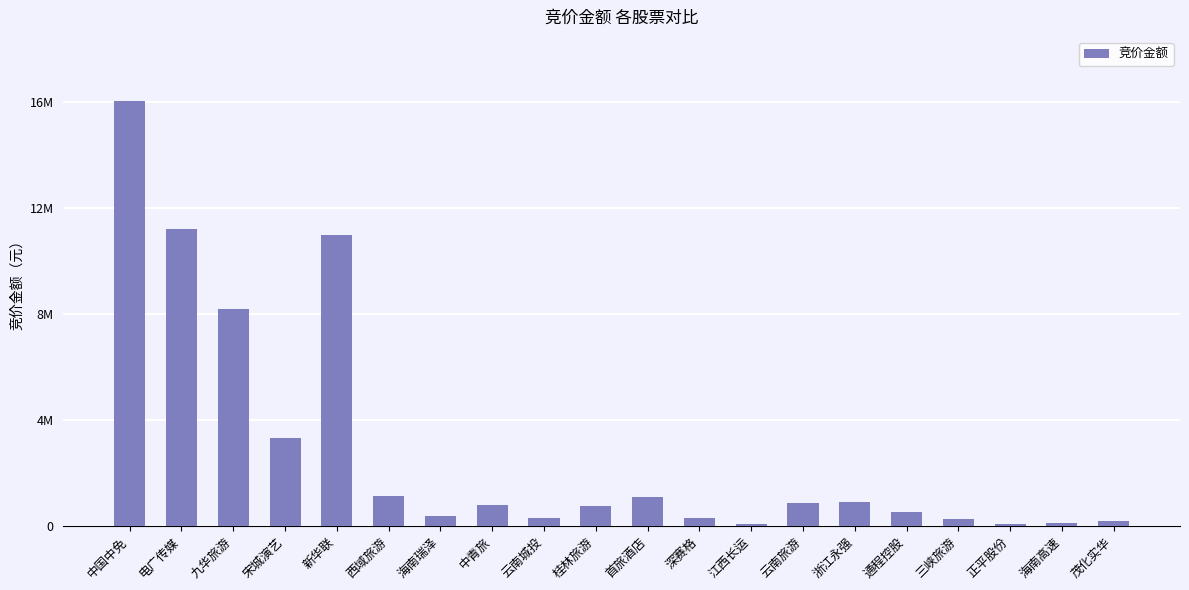

At which label is the value closest to 8045614?

九华旅游